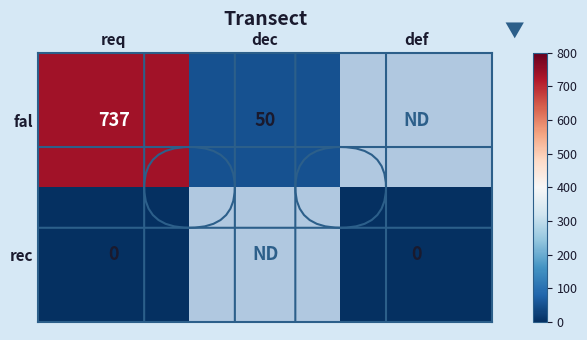

Is it true that fal equals 50 at dec?

True